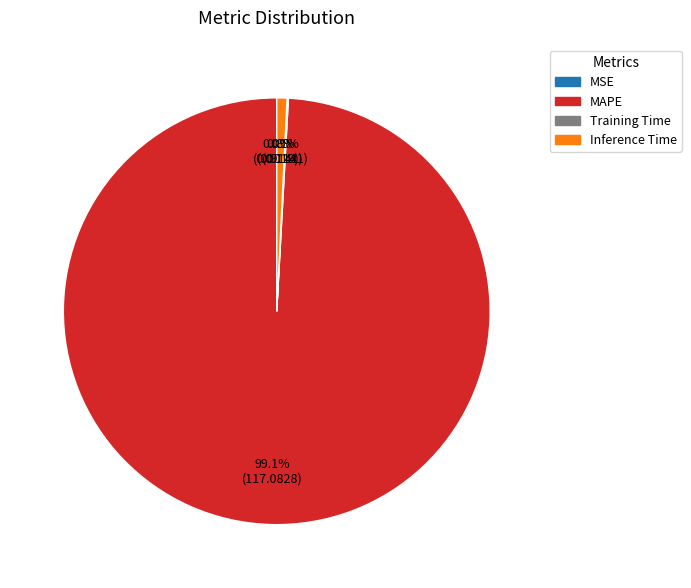

Which category has the biggest portion of the pie?

MAPE